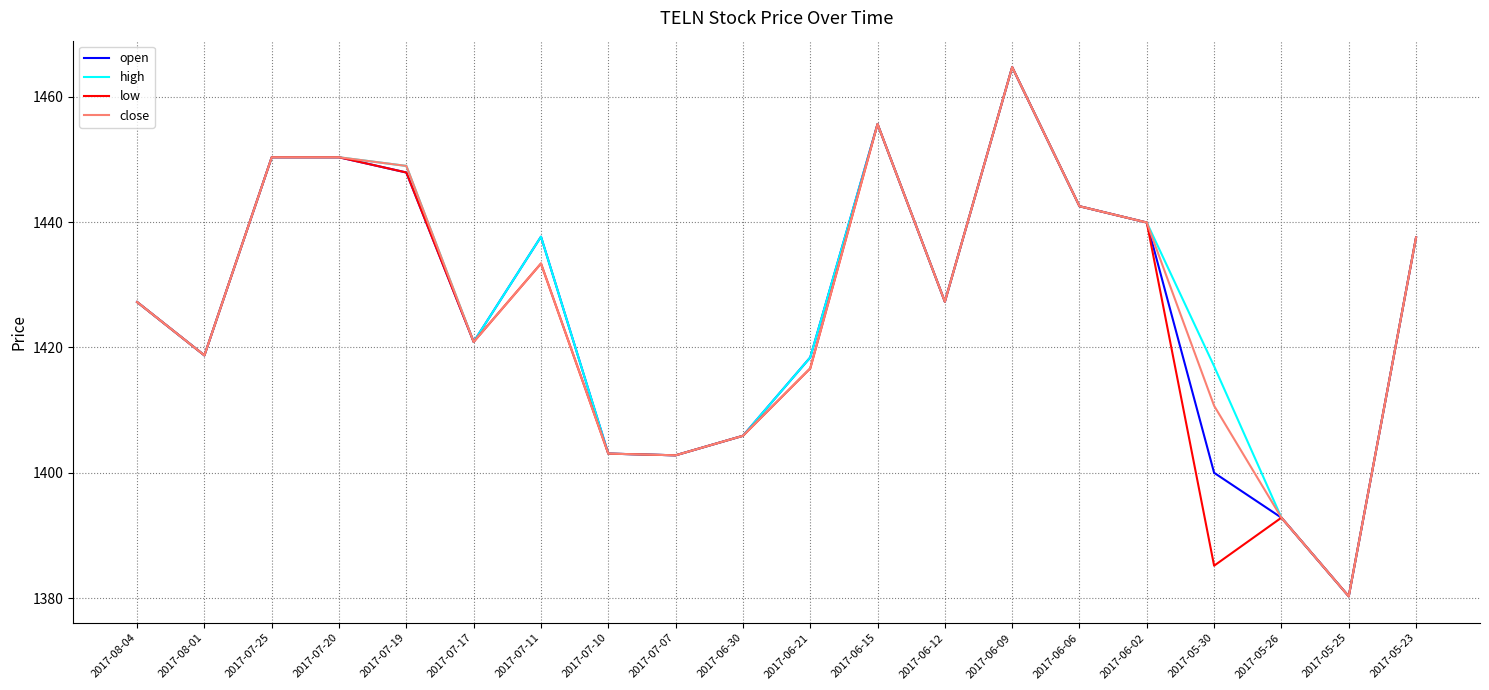

Does the chart display data point markers on the line(s)?

No